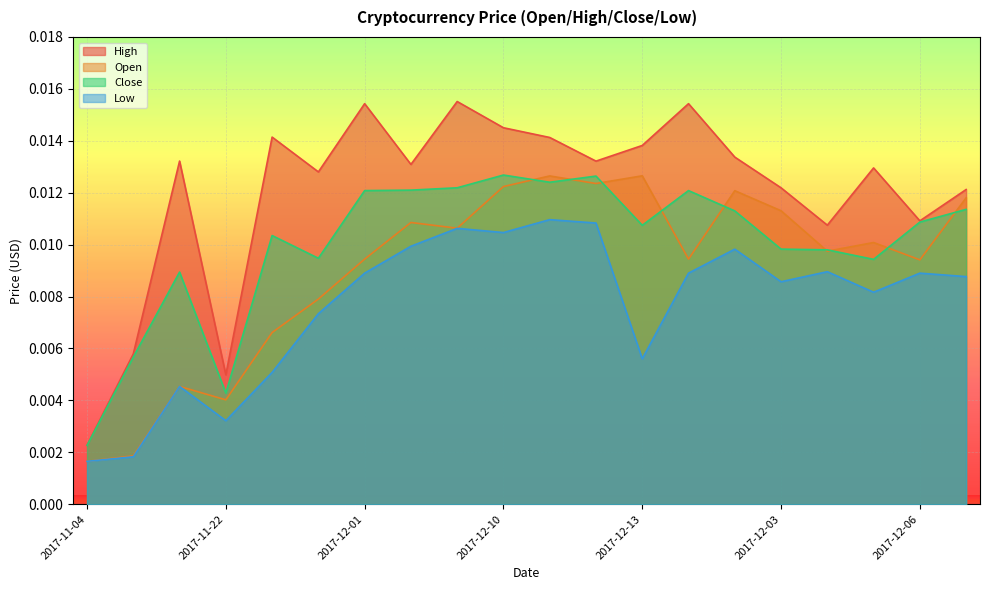

Which has a higher value, 2017-11-13 or 2017-11-04?

2017-11-13